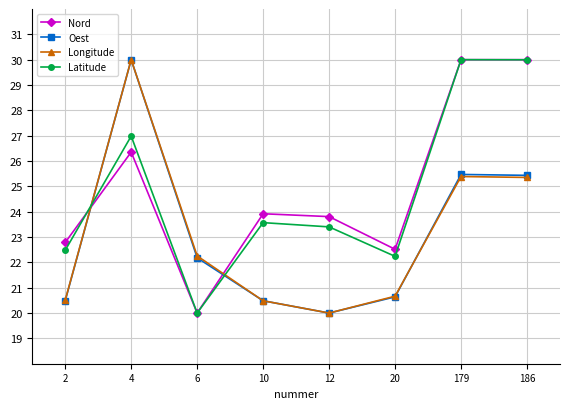

What is the average value of the Nord series?

24.9